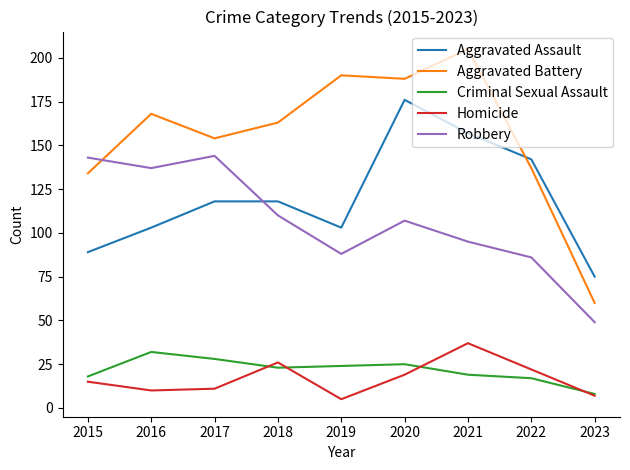

What is the minimum value shown in the chart?

5